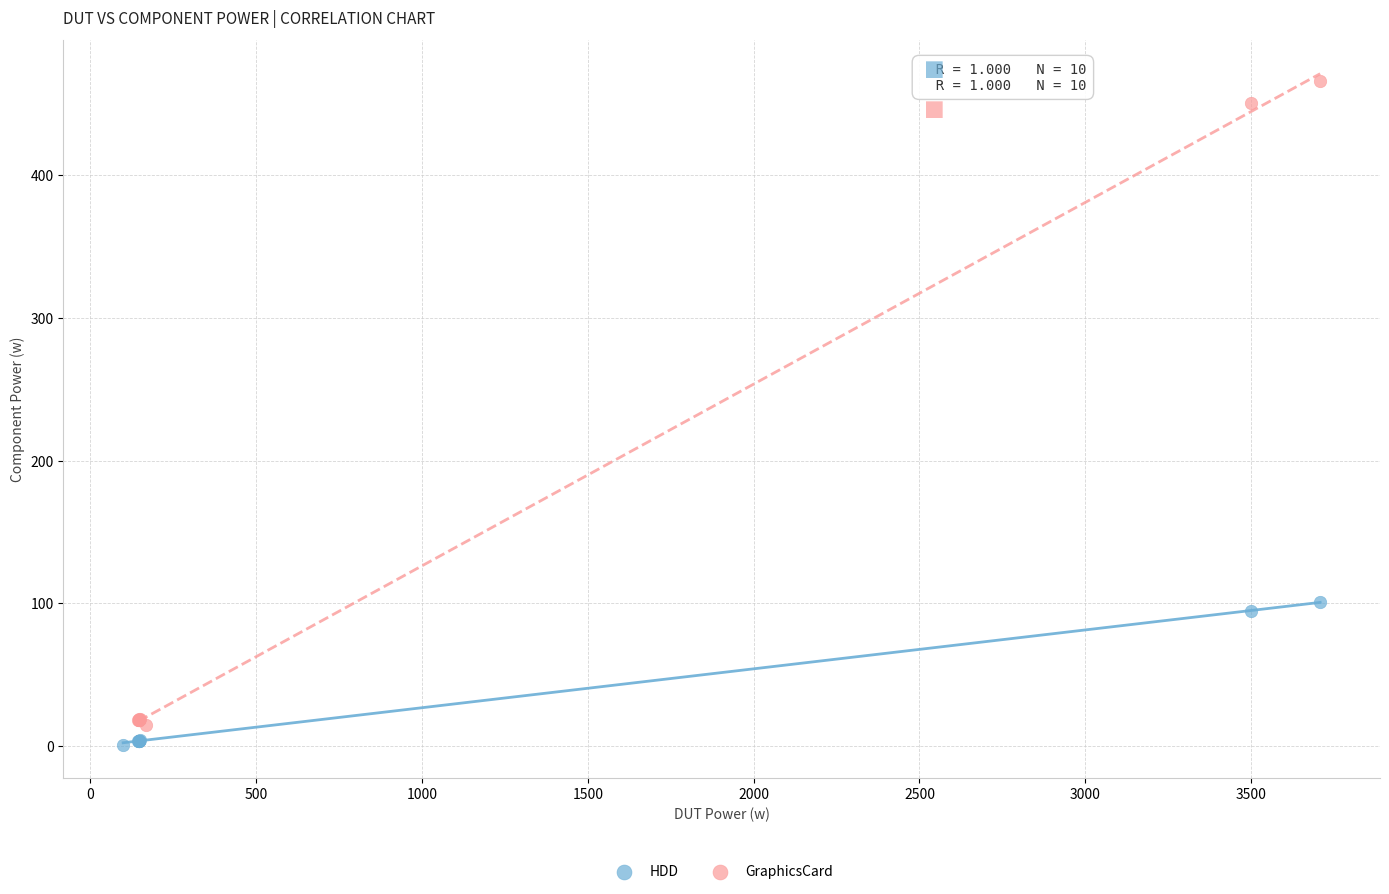

Which series reaches the maximum Y coordinate?

GraphicsCard